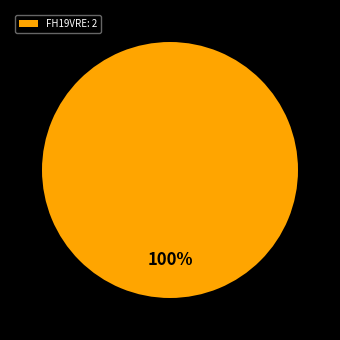

Rank the categories by value from highest to lowest.

FH19VRE: 2